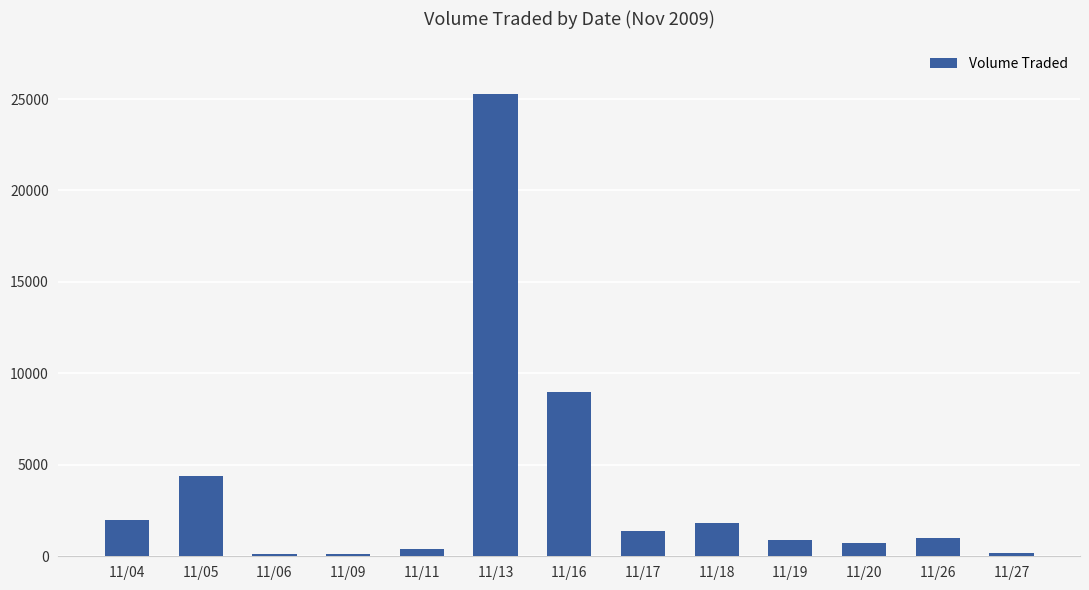

At which label is the value closest to 12700?

11/16